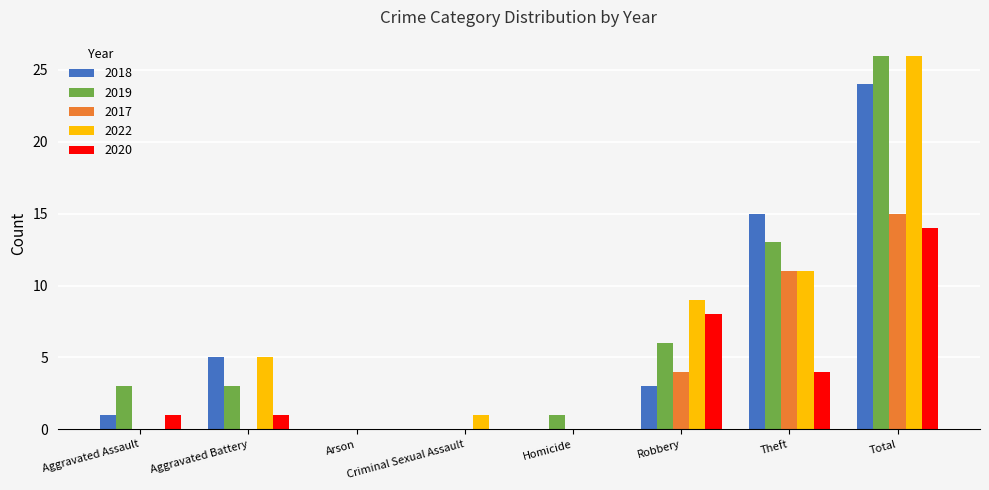

Which series changed the most between Aggravated Battery and Total?

2019